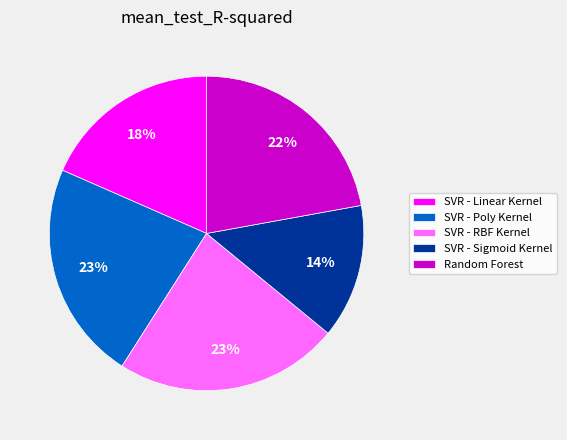

Do SVR - Sigmoid Kernel and SVR - Poly Kernel together represent more than half of the pie?

No